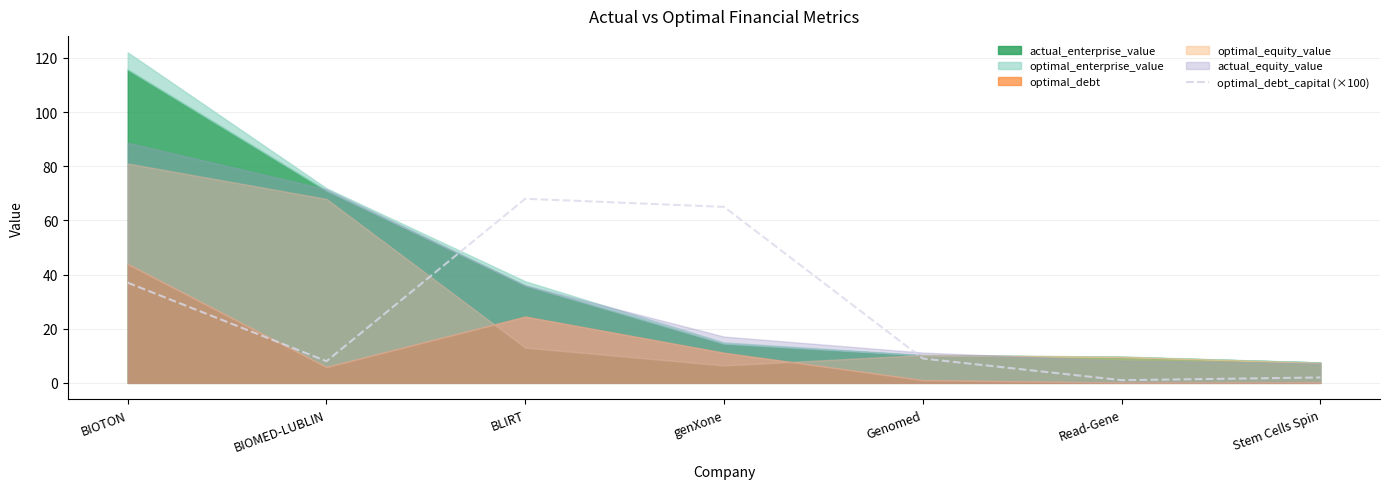

List the labels in order of value, largest first.

BLIRT, genXone, BIOTON, Genomed, BIOMED-LUBLIN, Stem Cells Spin, Read-Gene